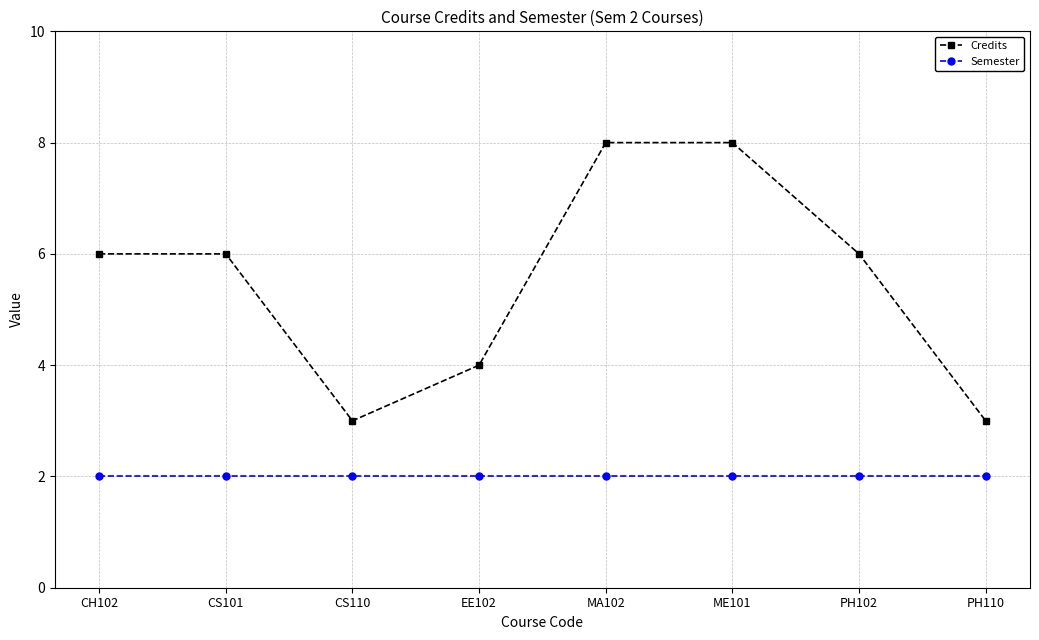

What is the average value of the Semester series?

2